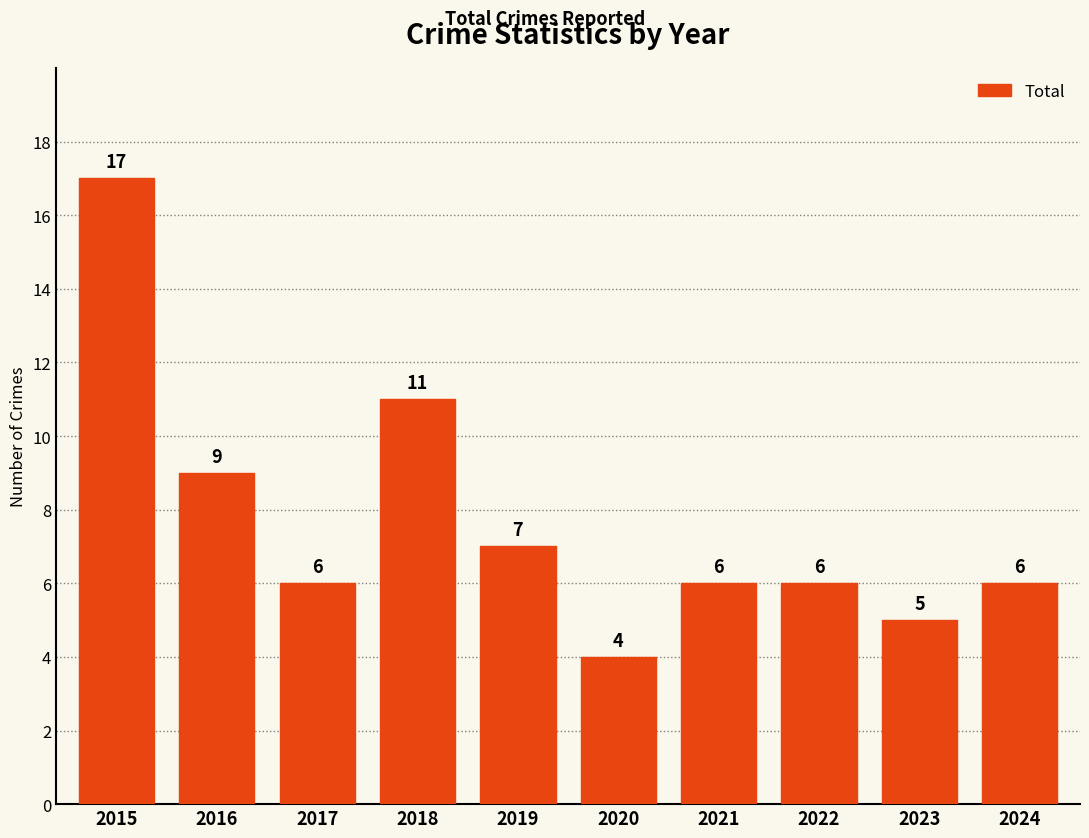

Reading left to right, extract all data points from this chart.

17	9	6	11	7	4	6	6	5	6